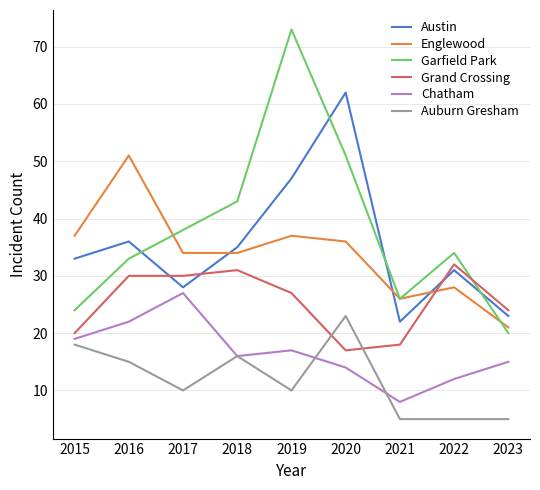

Rank the series by their maximum value, from highest to lowest.

Garfield Park, Austin, Englewood, Grand Crossing, Chatham, Auburn Gresham